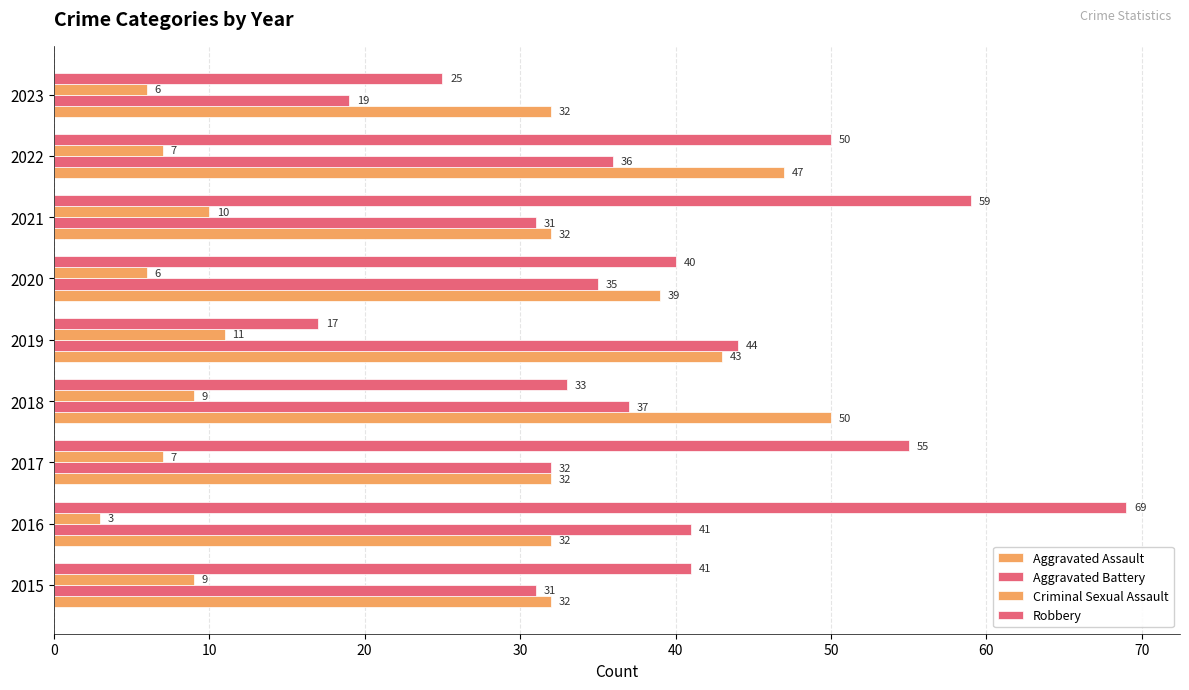

What is the sum of all Aggravated Battery values?

306